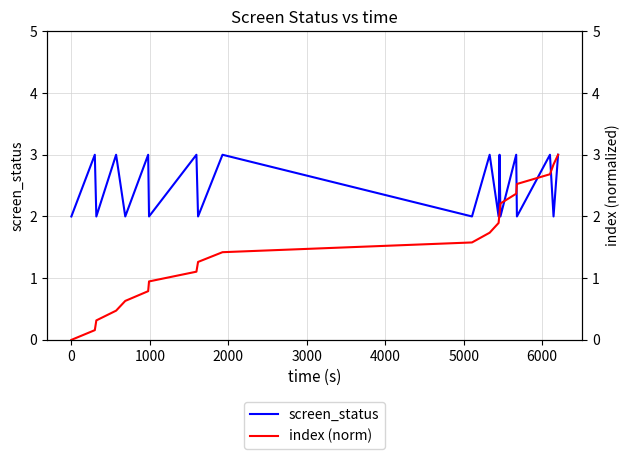

How many values in index (norm) are above zero?

19